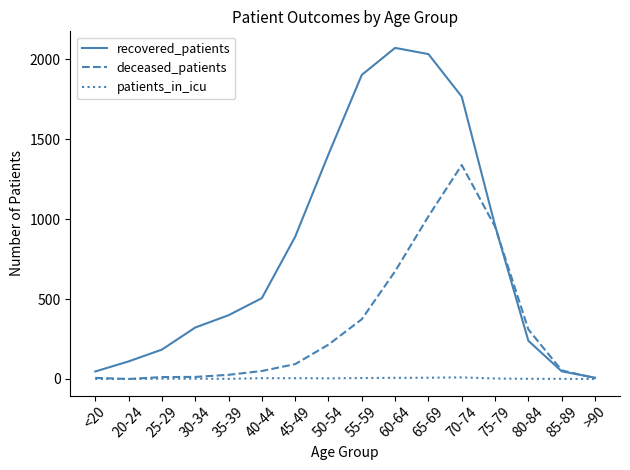

How many interior local peaks does the recovered_patients series have?

1